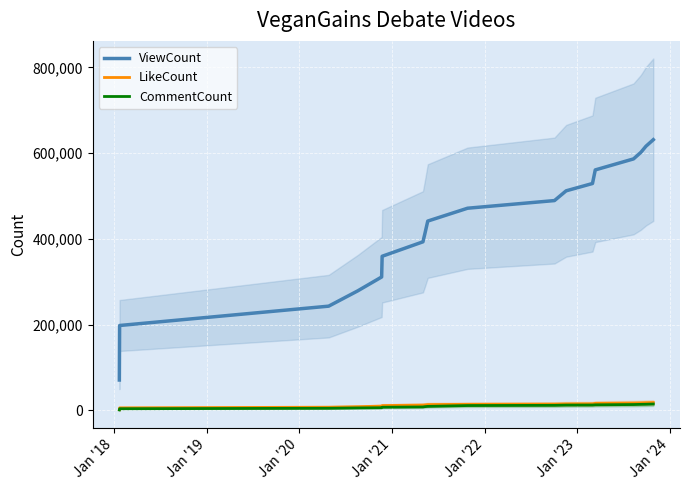

True or false: ViewCount and CommentCount intersect in this chart.

False